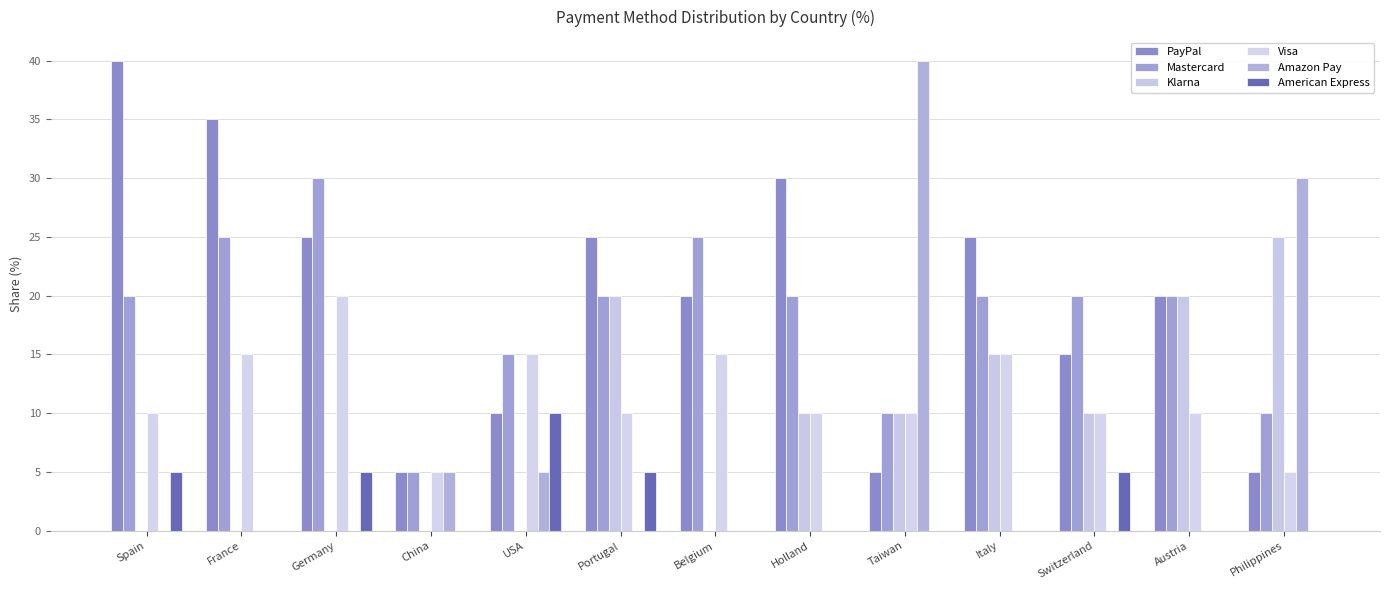

What is the approximate value of Visa at Austria?

10